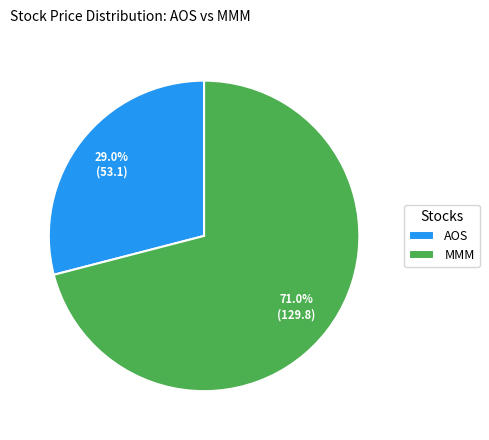

Does AOS account for over 50% of the chart?

No